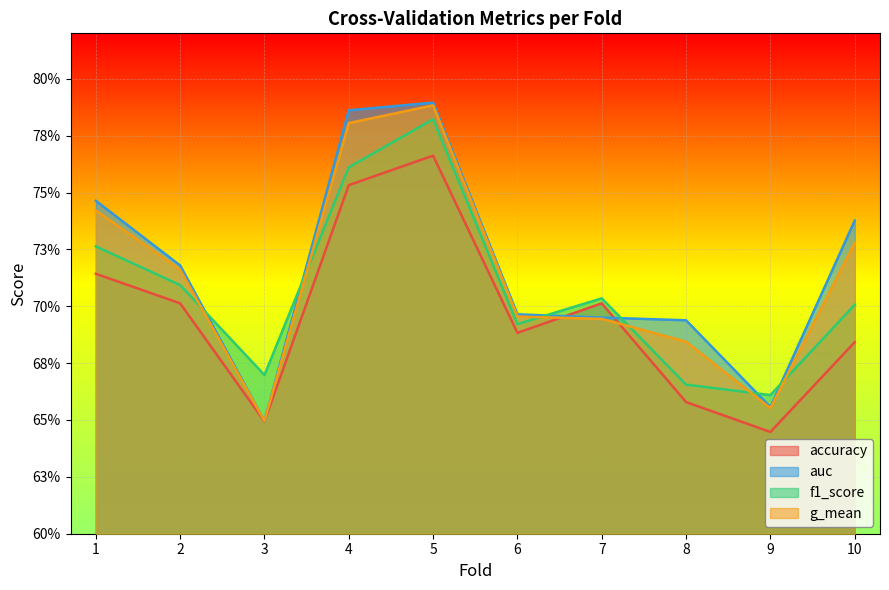

Reading left to right, list all the values displayed in this chart.

accuracy: 1=0.7	2=0.7	3=0.6	4=0.8	5=0.8	6=0.7	7=0.7	8=0.7	9=0.6	10=0.7
auc: 1=0.7	2=0.7	3=0.6	4=0.8	5=0.8	6=0.7	7=0.7	8=0.7	9=0.7	10=0.7
f1_score: 1=0.7	2=0.7	3=0.7	4=0.8	5=0.8	6=0.7	7=0.7	8=0.7	9=0.7	10=0.7
g_mean: 1=0.7	2=0.7	3=0.6	4=0.8	5=0.8	6=0.7	7=0.7	8=0.7	9=0.7	10=0.7